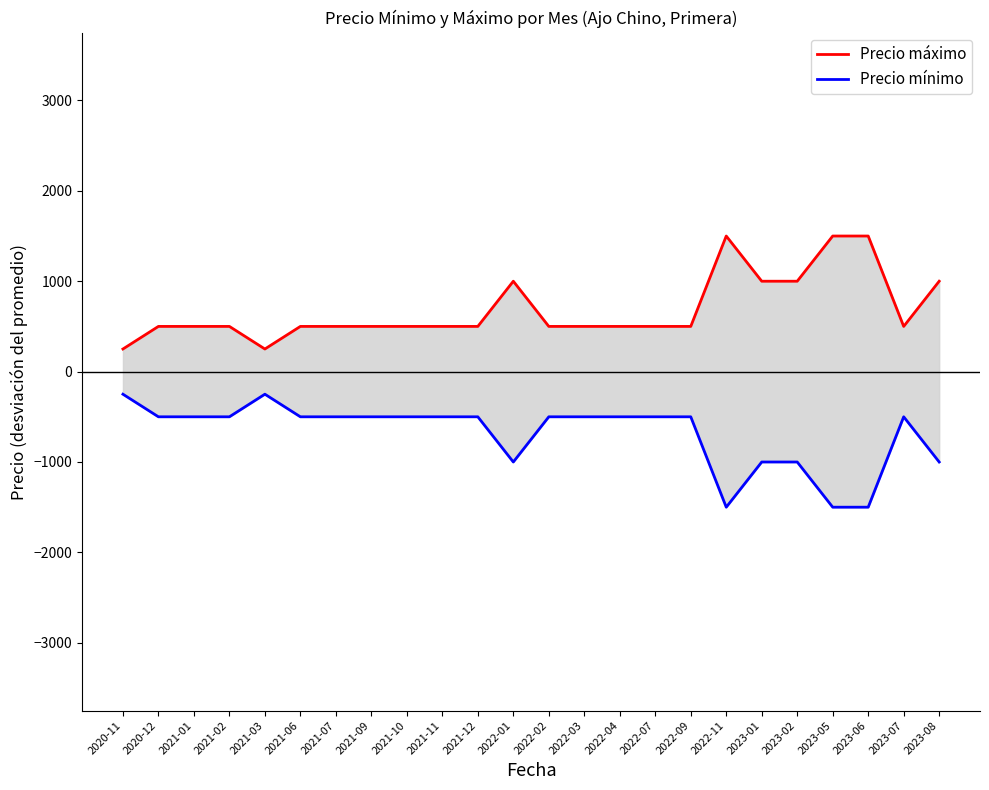

How many data points in Precio máximo are less than 500?

2